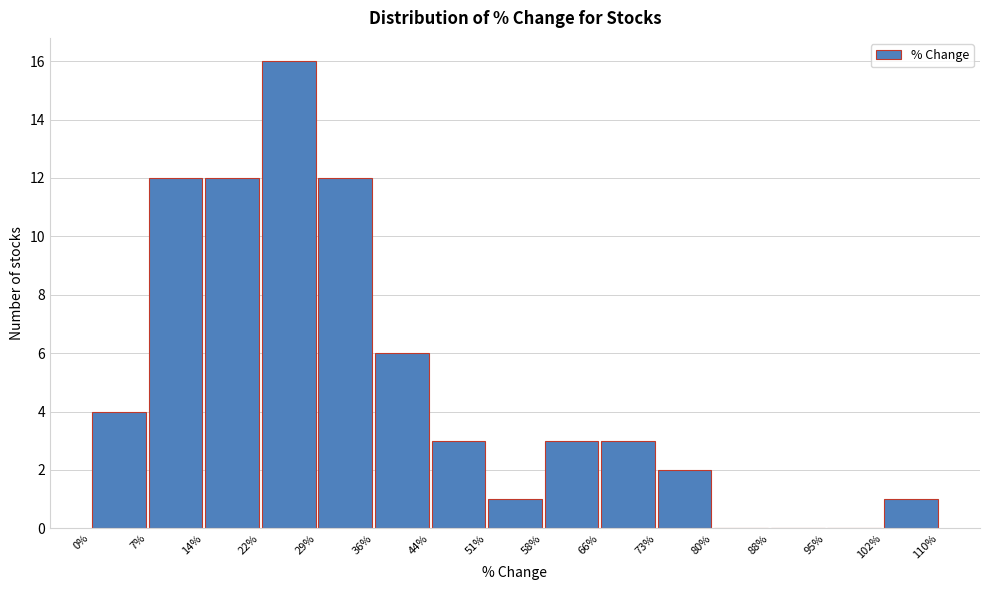

Which range on the x-axis has the tallest bar?

22% to 29%